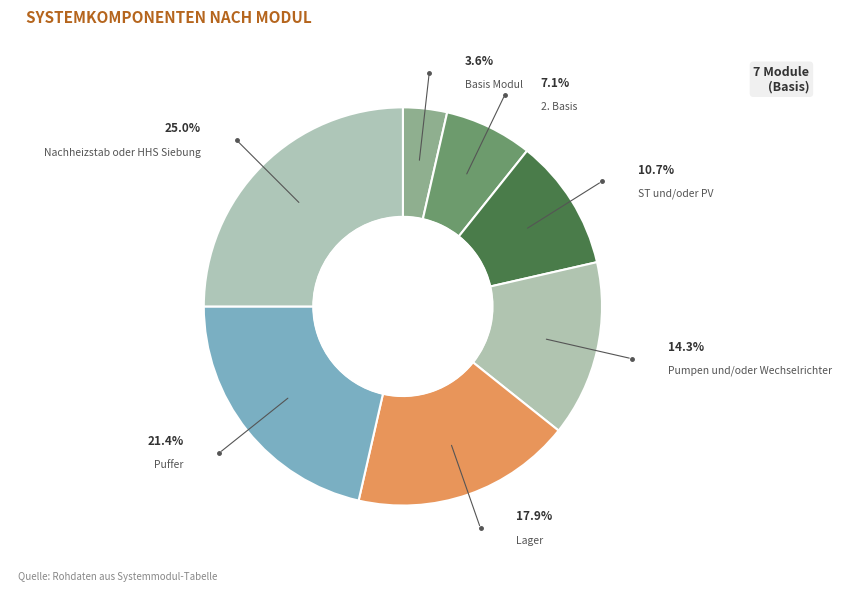

Rank the categories by value from highest to lowest.

Nachheizstab oder HHS Siebung, Puffer, Lager, Pumpen und/oder Wechselrichter, ST und/oder PV, 2. Basis, Basis Modul